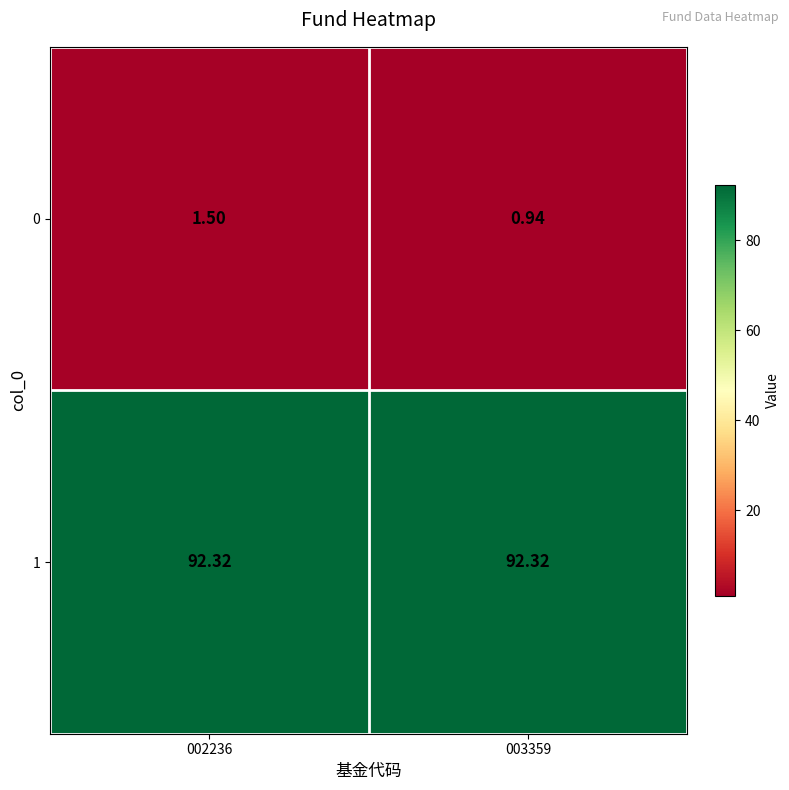

Which series changed the most between 002236 and 003359?

0